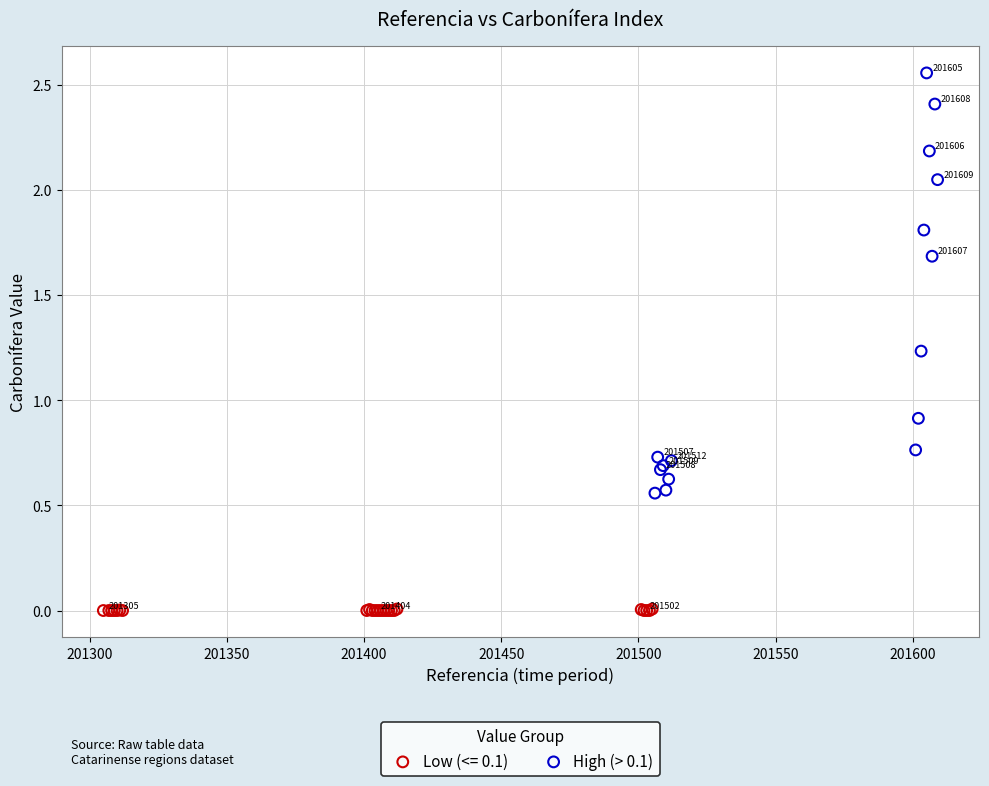

Which series contains the highest Y value?

High (> 0.1)